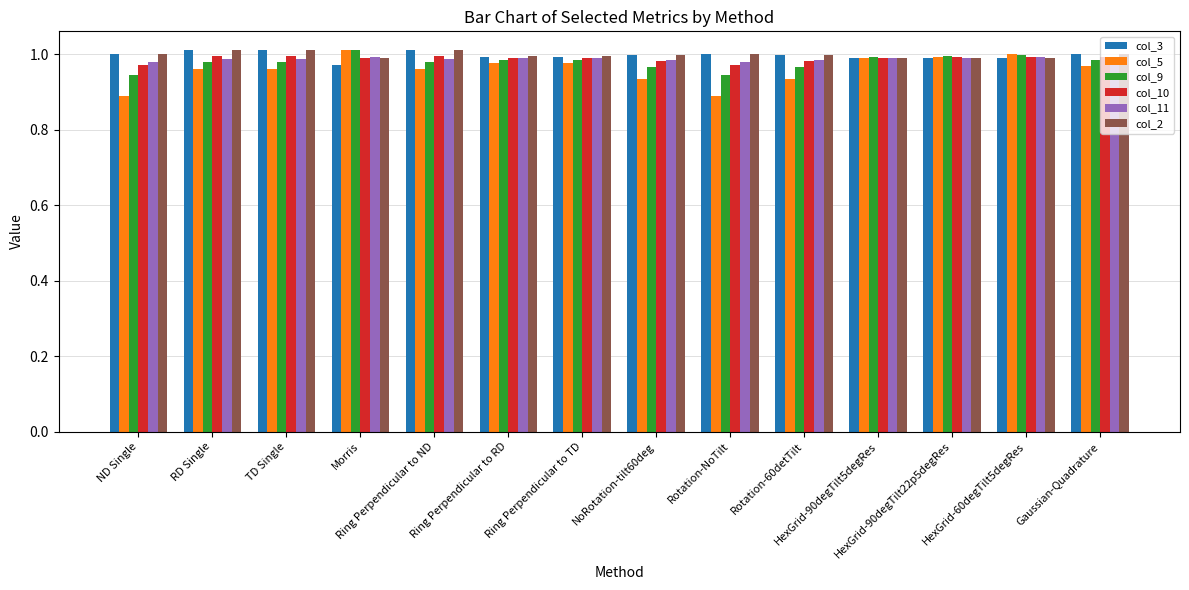

What is the sum of all col_2 values?

14.0